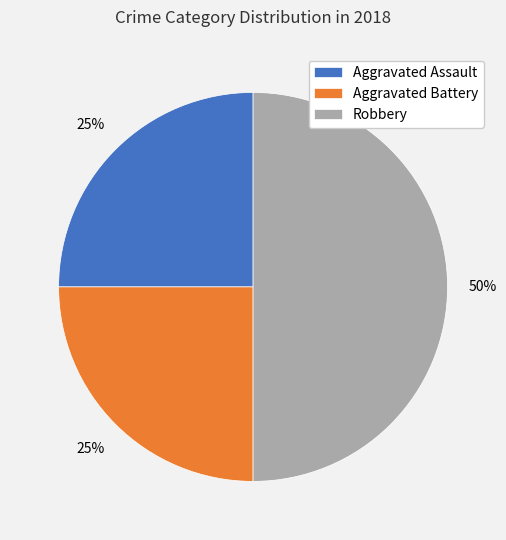

Approximately how many times larger is the value at Aggravated Assault compared to Aggravated Battery?

1.0